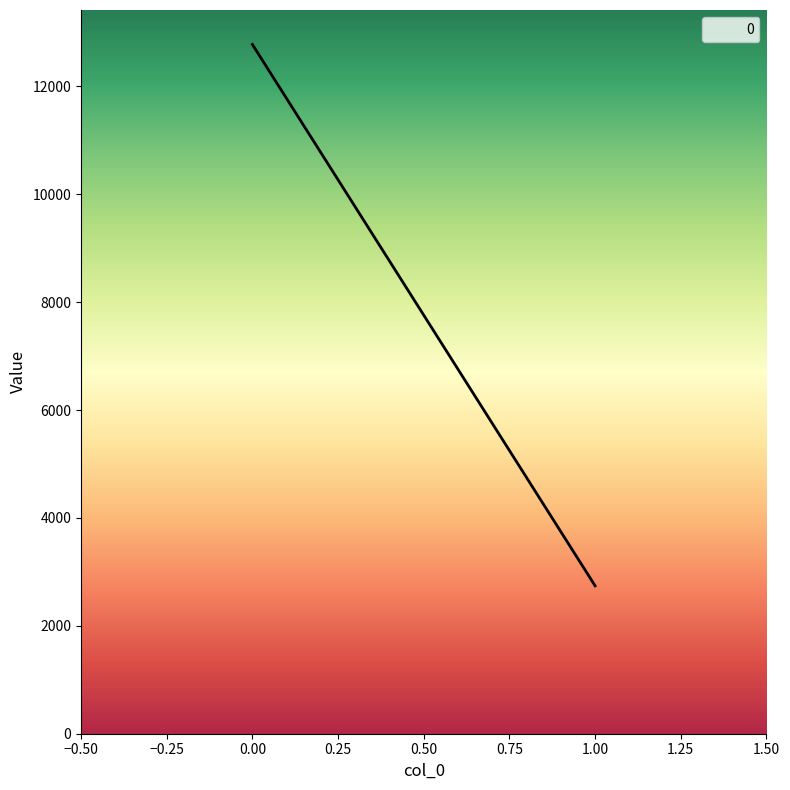

Reading left to right, transcribe all the data shown in this chart.

0=12776.4	1=2741.6